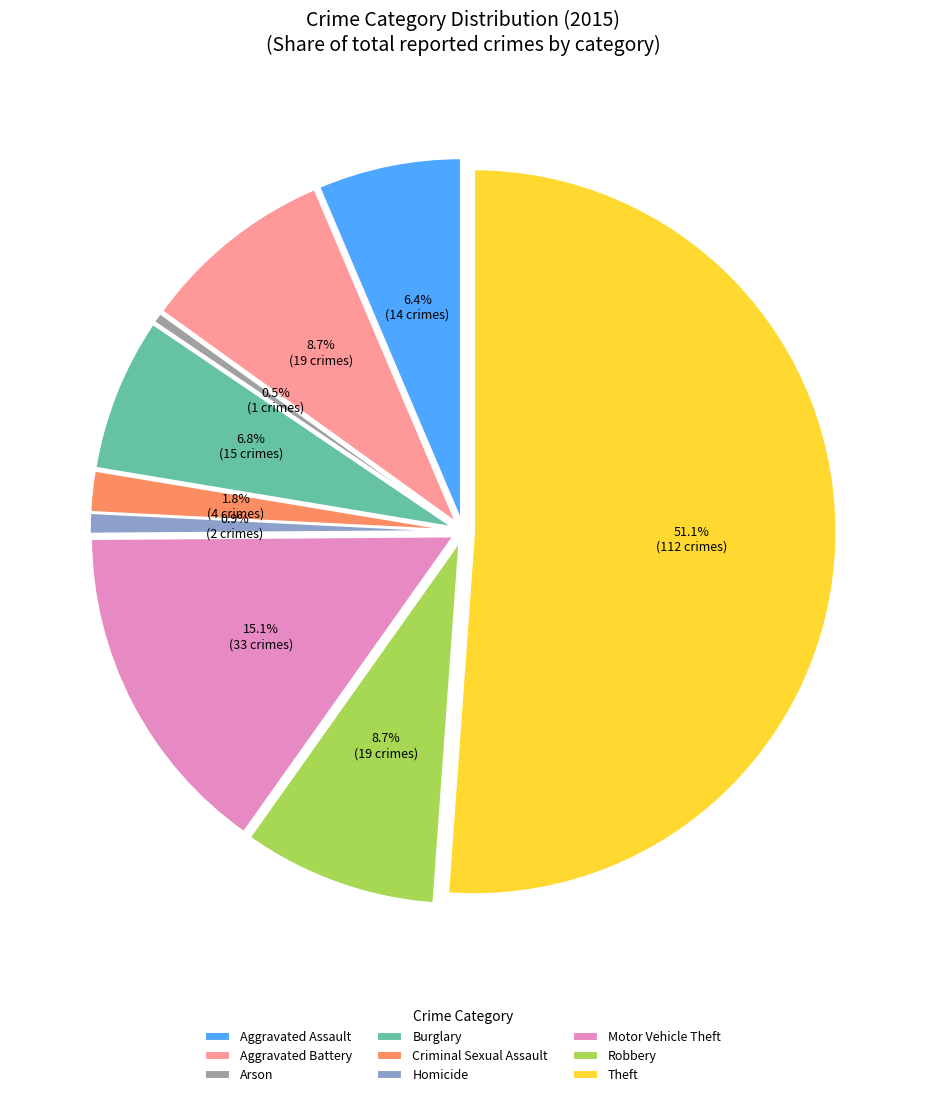

To the nearest percent, what portion does Aggravated Battery represent?

9%